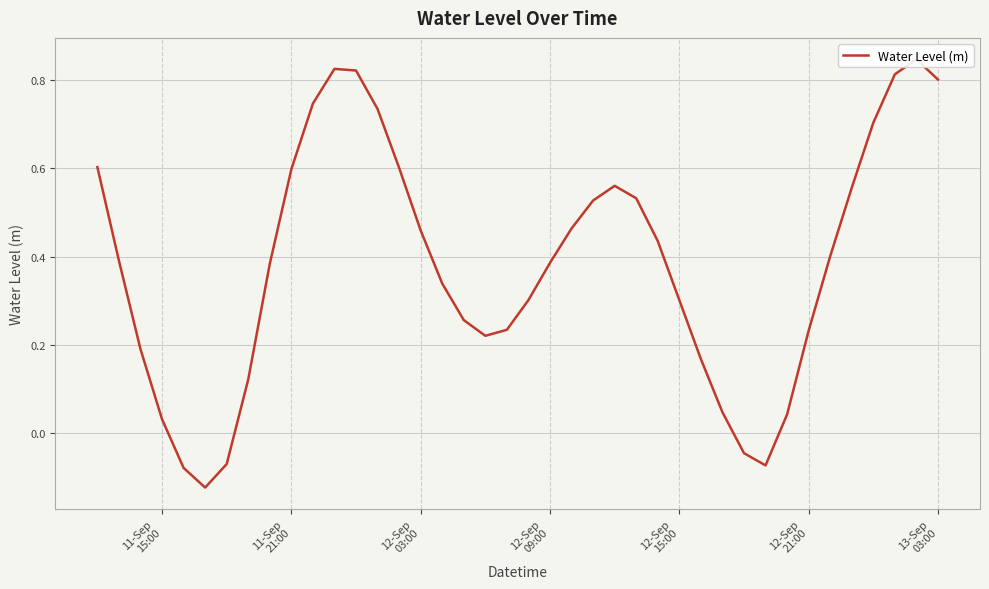

How many lines are shown in the chart?

1